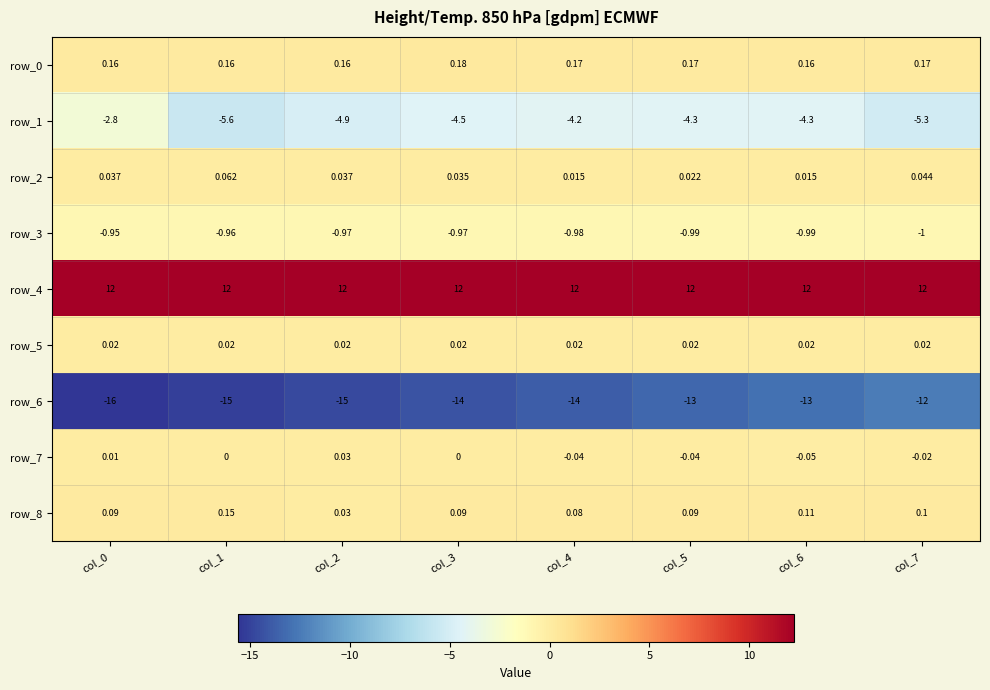

Is the value of row_2 at col_6 greater than the value of row_0 at col_6?

No